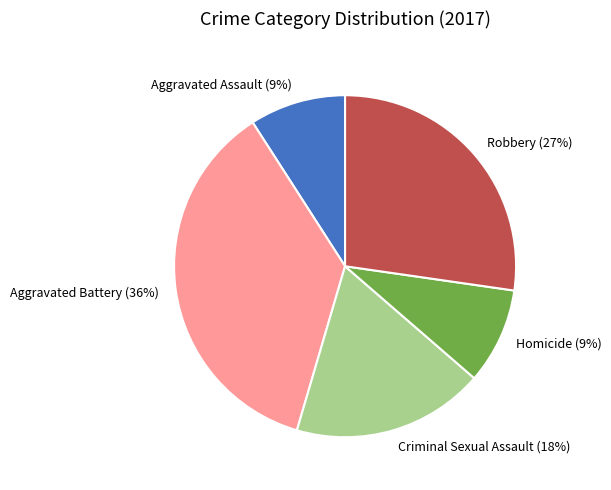

To the nearest percent, what percentage of the pie is Aggravated Assault?

9%